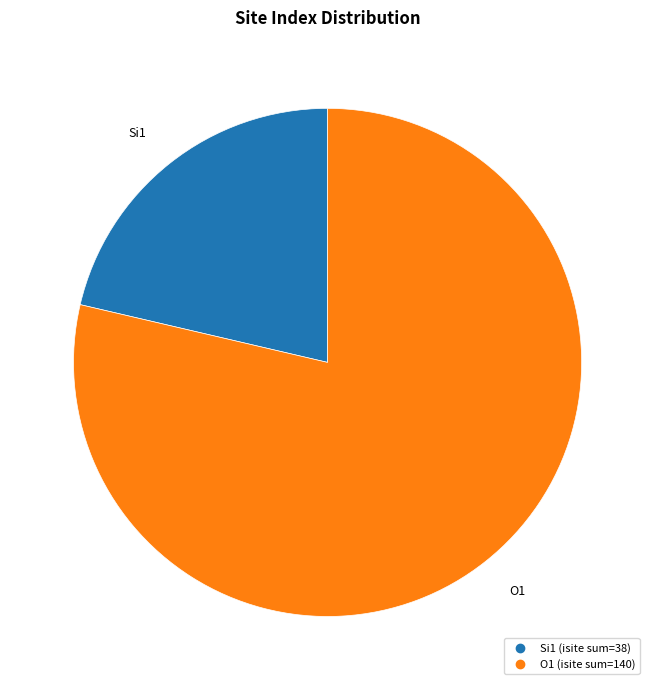

Does any single category account for the majority?

Yes